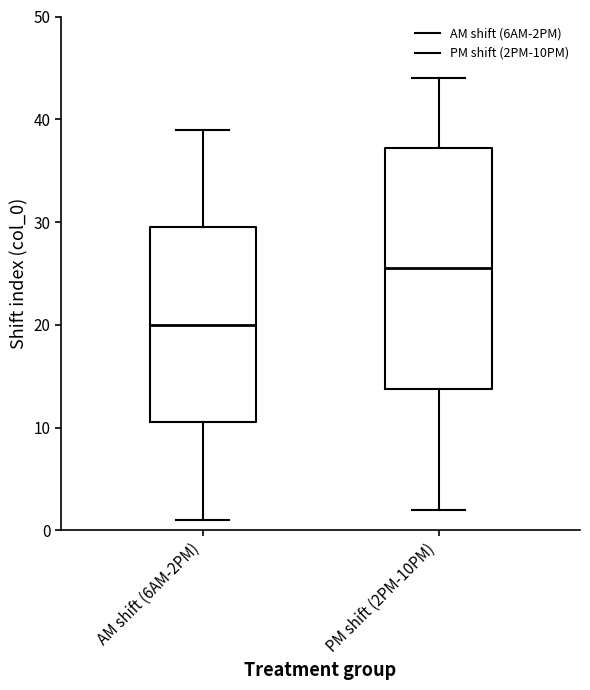

Which box's median line is the lowest?

AM shift (6AM-2PM)